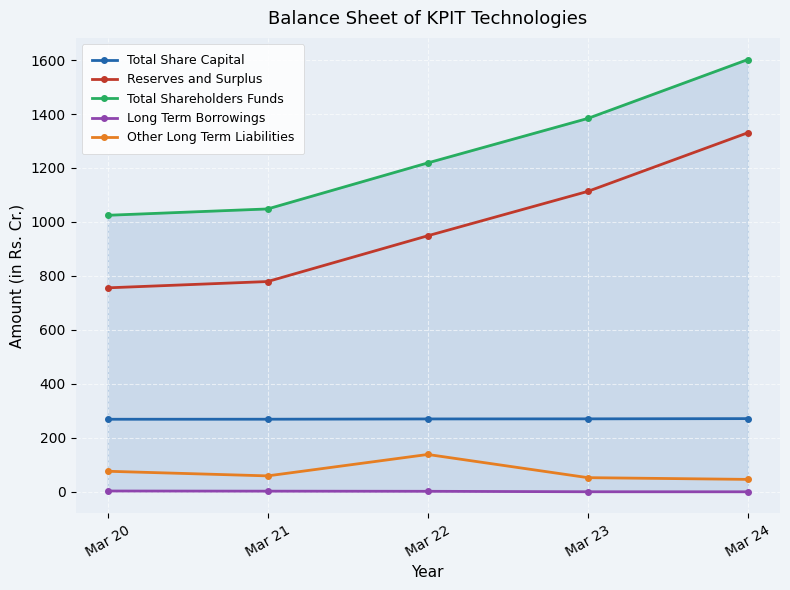

At which category is the sum across all series the highest?

Mar 24